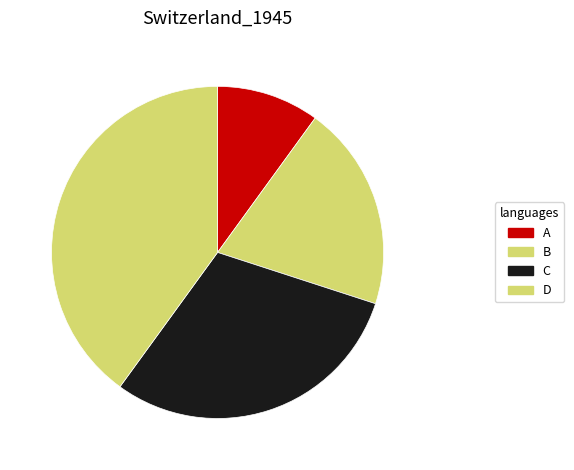

Which has a higher value, C or B?

C